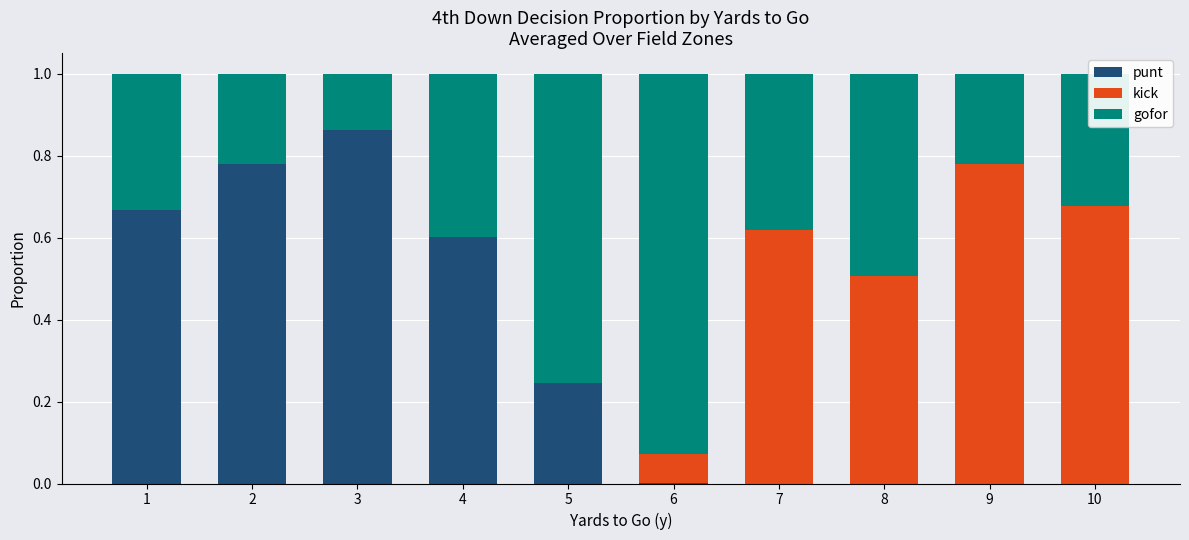

Is it true that punt equals 1.3 at 2?

False